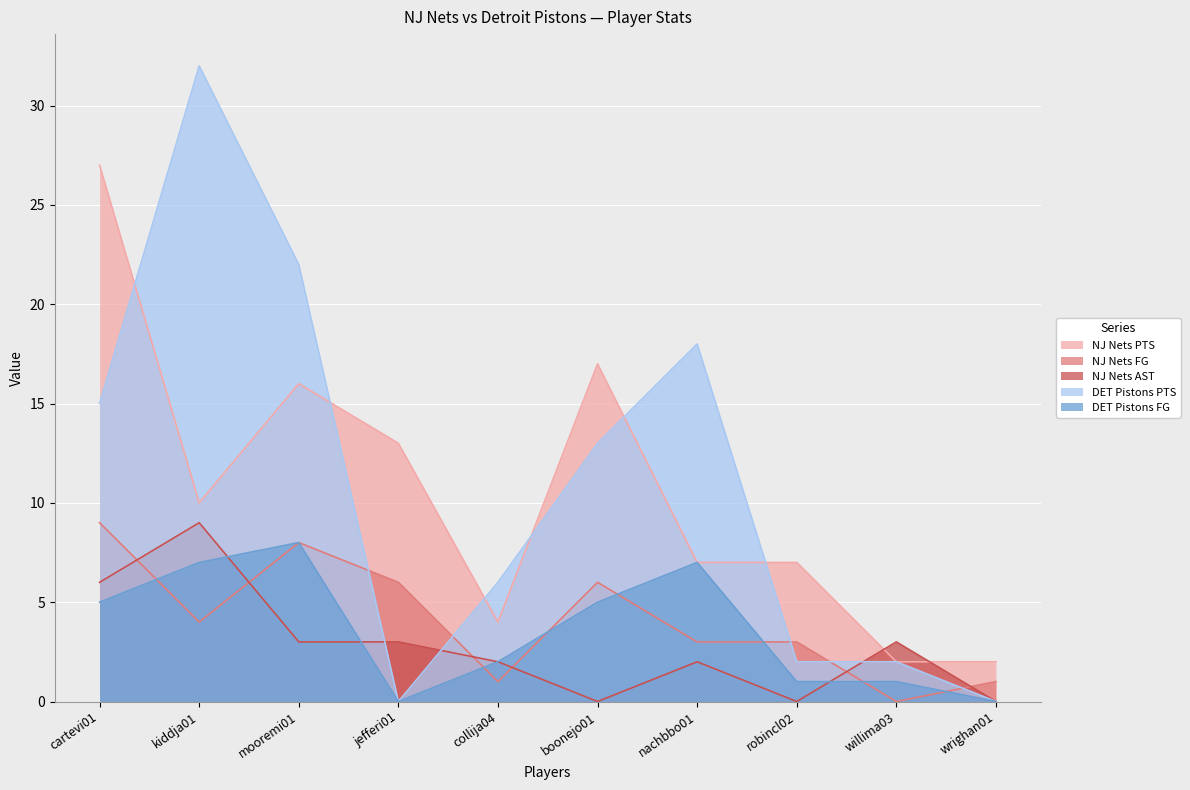

True or false: DET Pistons PTS and DET Pistons FG cross at least once.

False